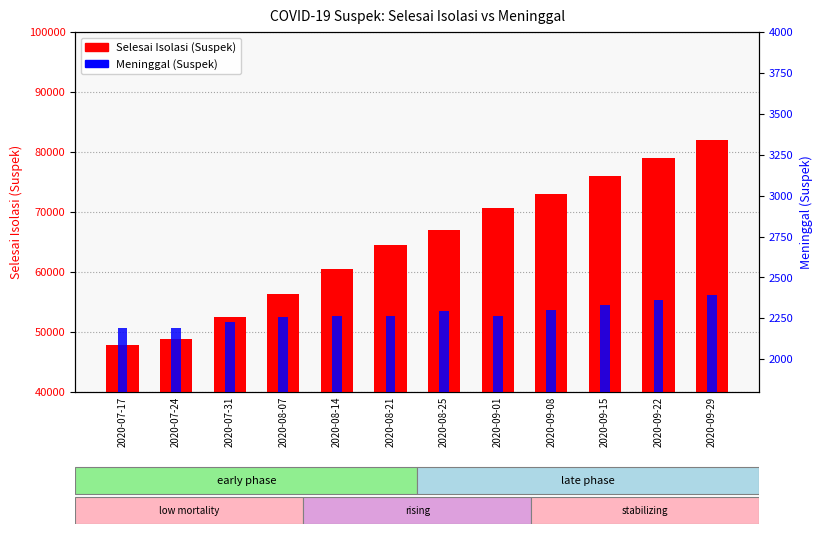

Rank the categories by Meninggal (Suspek) value from highest to lowest.

2020-09-29, 2020-09-22, 2020-09-15, 2020-09-08, 2020-08-25, 2020-08-21, 2020-09-01, 2020-08-14, 2020-08-07, 2020-07-31, 2020-07-17, 2020-07-24